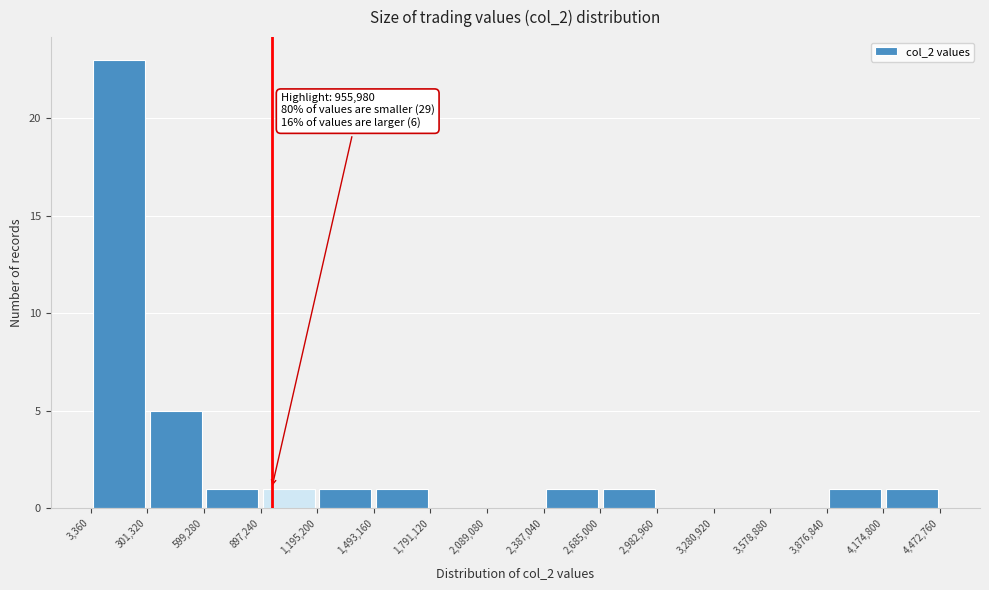

Which range on the x-axis has the tallest bar?

3,360 to 301,320